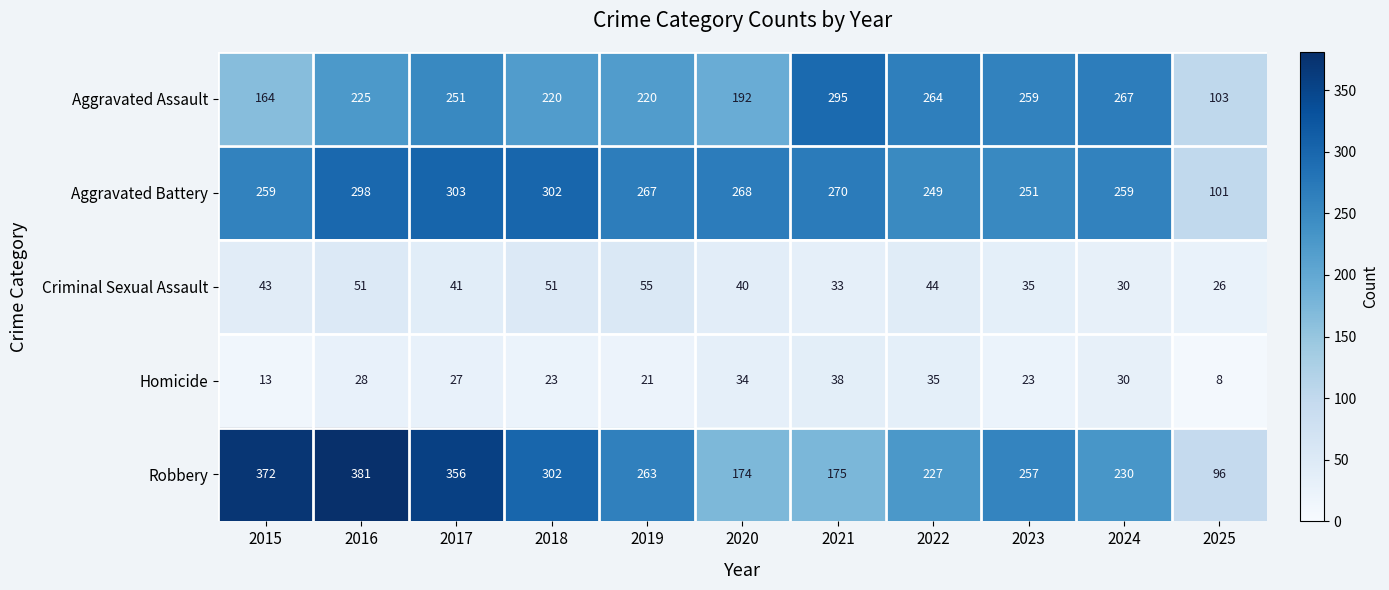

At which label does Homicide reach its minimum?

2025